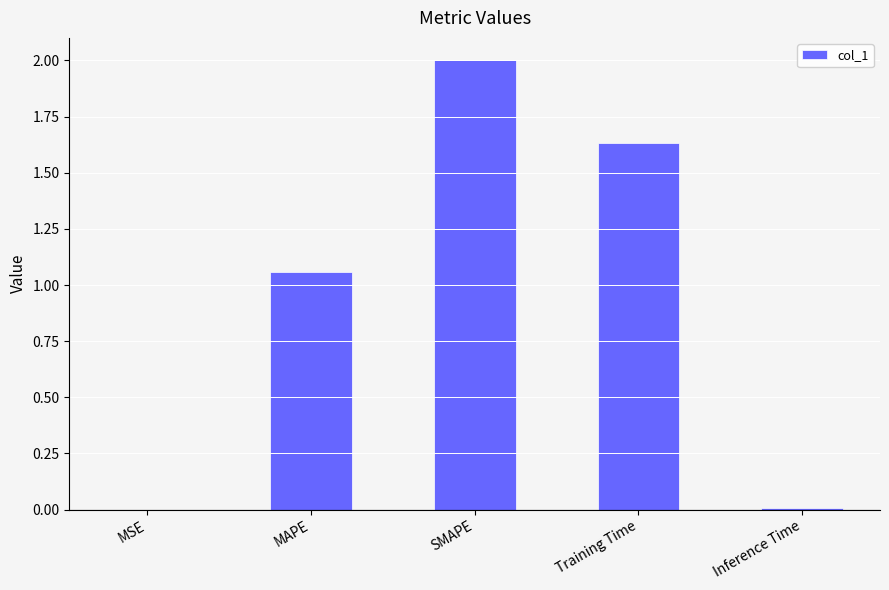

Which category has the highest value across all series?

SMAPE